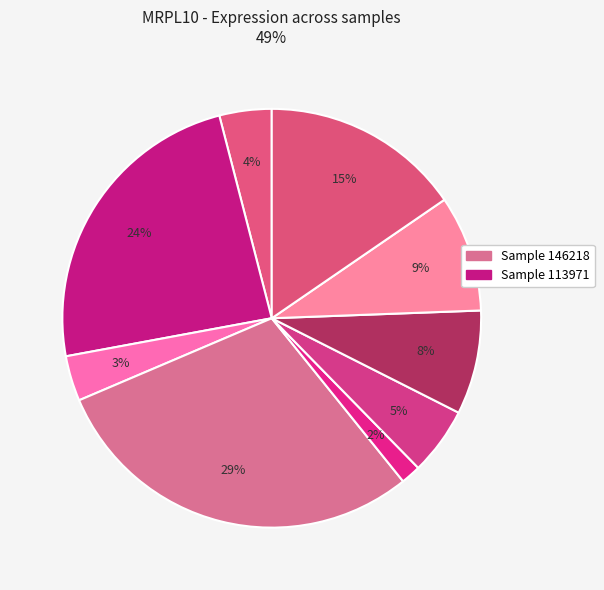

Count the number of slices in the pie.

9